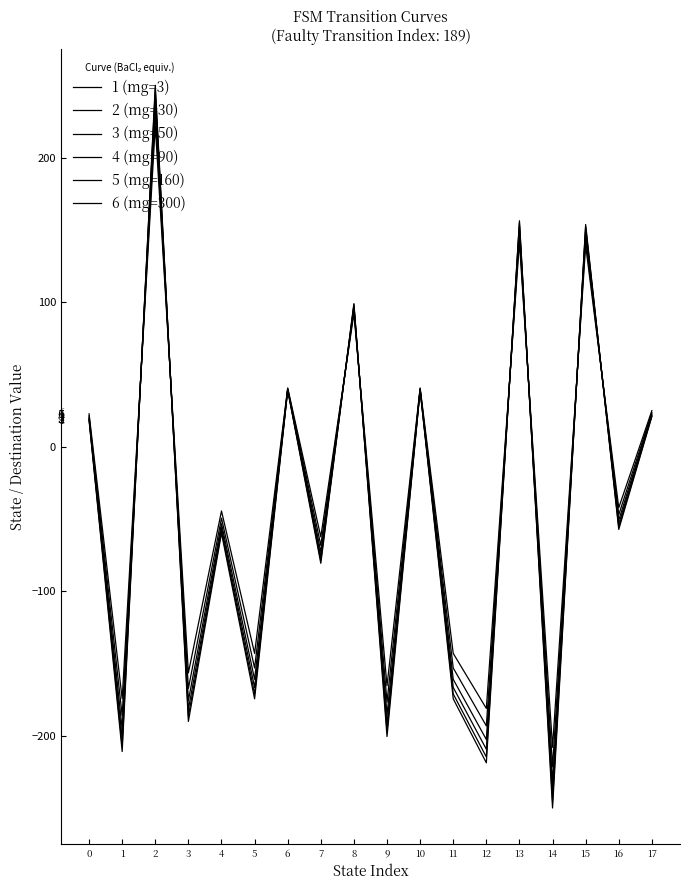

Does the chart display data point markers on the line(s)?

No